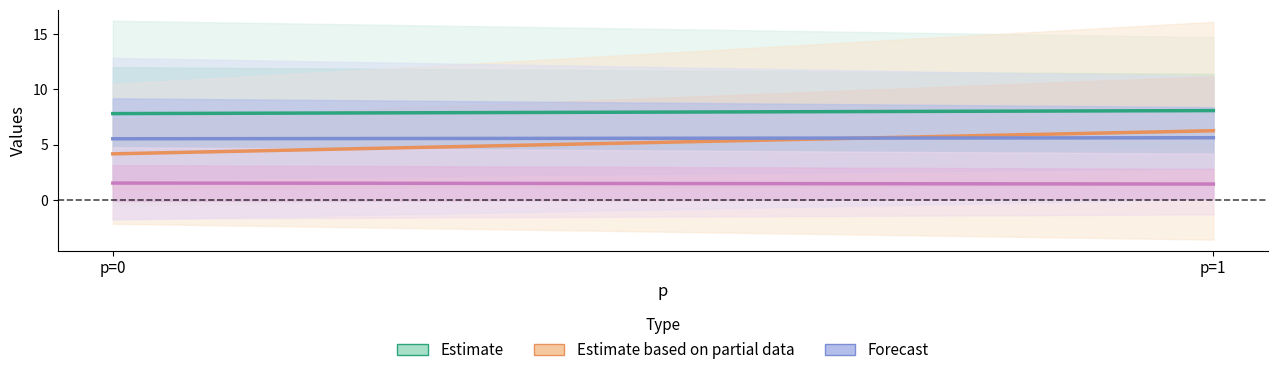

Which series has the largest total across all categories?

Estimate